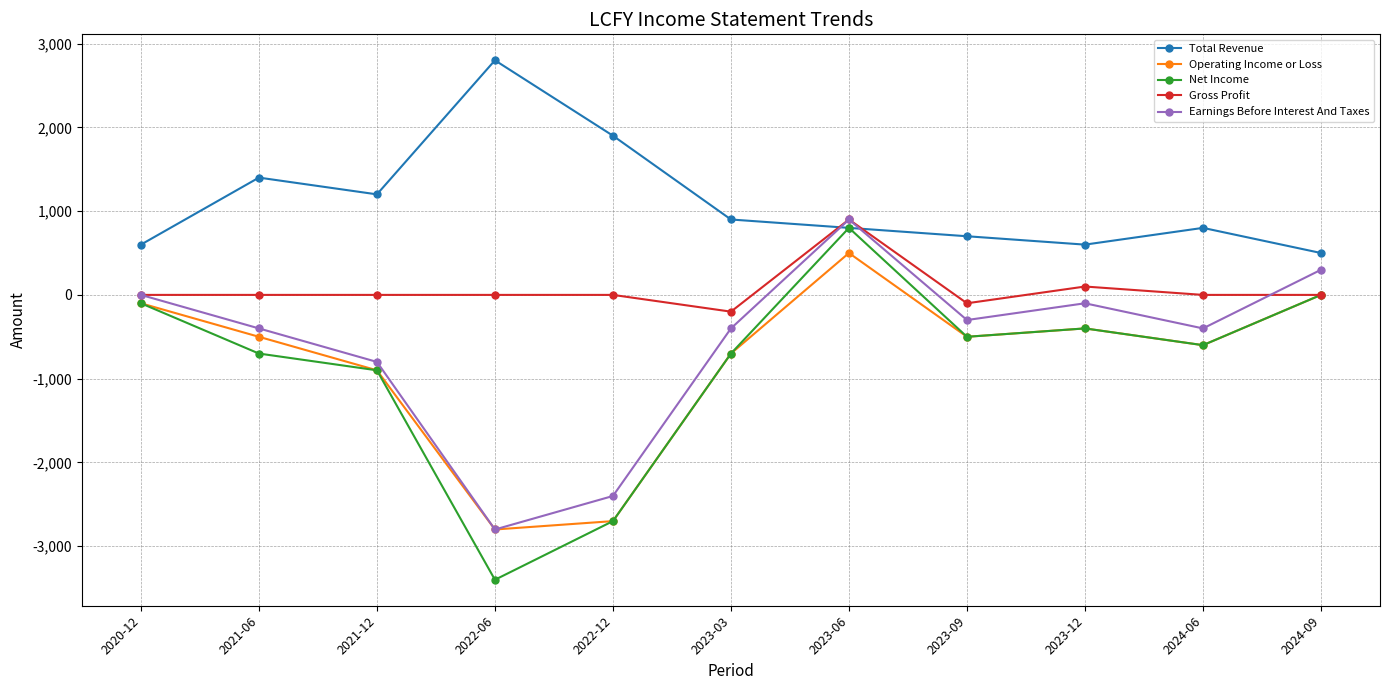

Does the chart display data point markers on the line(s)?

Yes